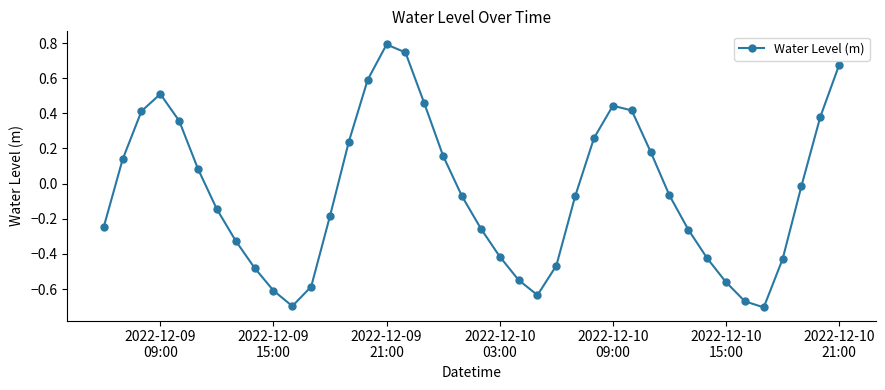

How many positive values are there?

17